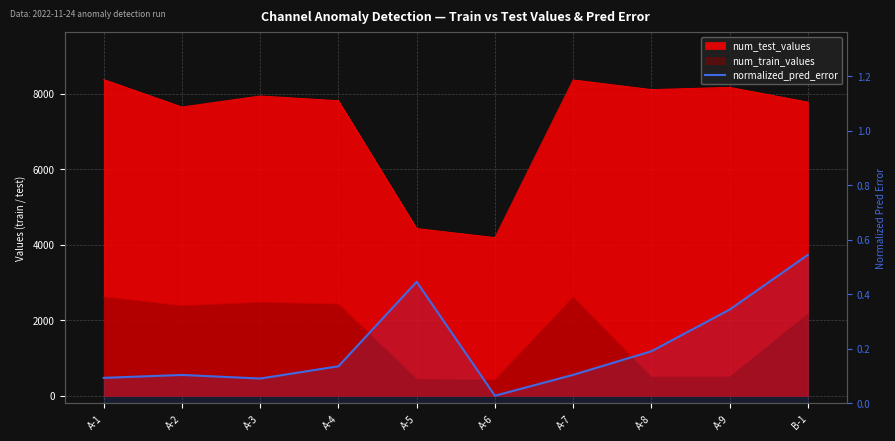

What is the sum of all values?

2.1